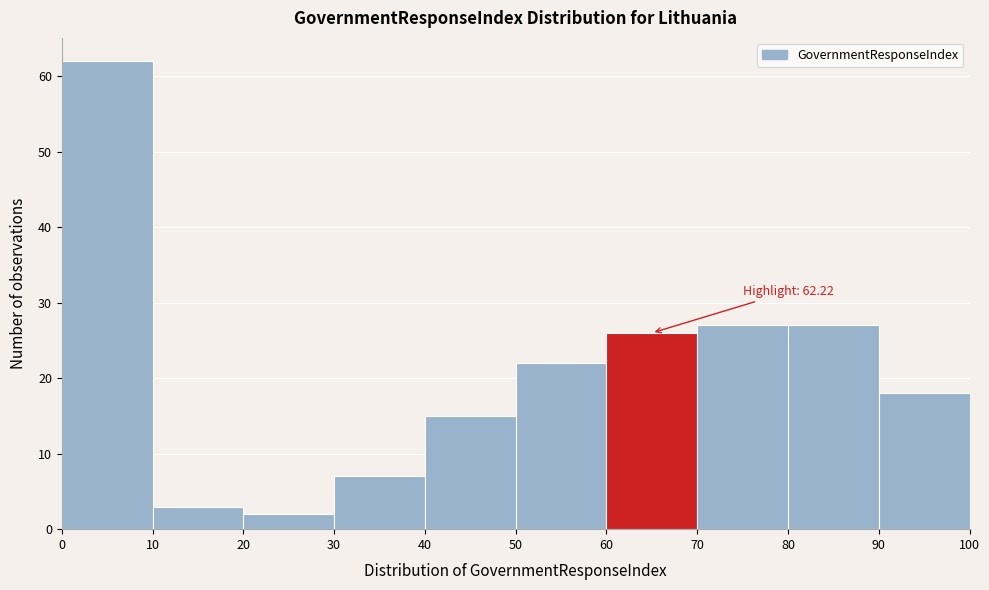

Over which range of the x-axis is the bar tallest?

0 to 10